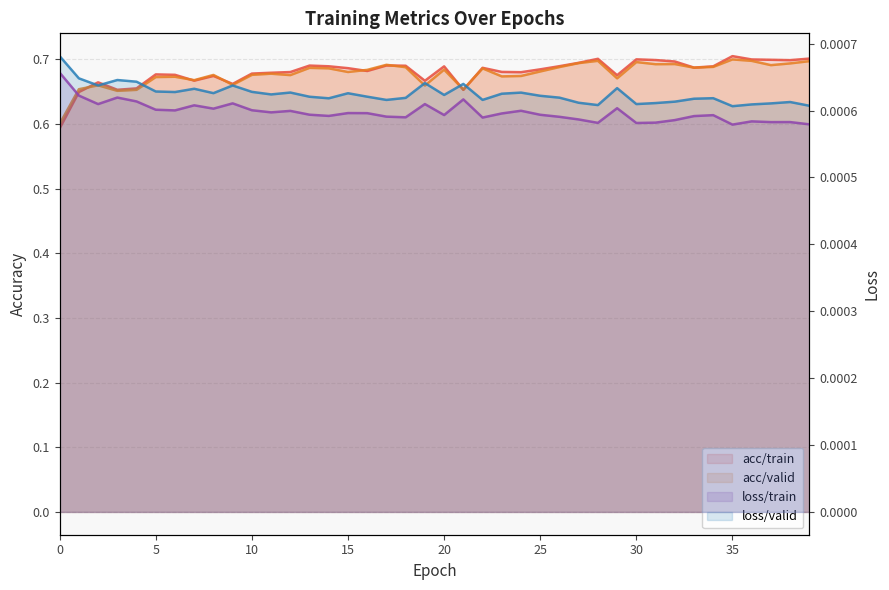

At 12, list the series in order from largest to smallest.

acc/train, acc/valid, loss/valid, loss/train